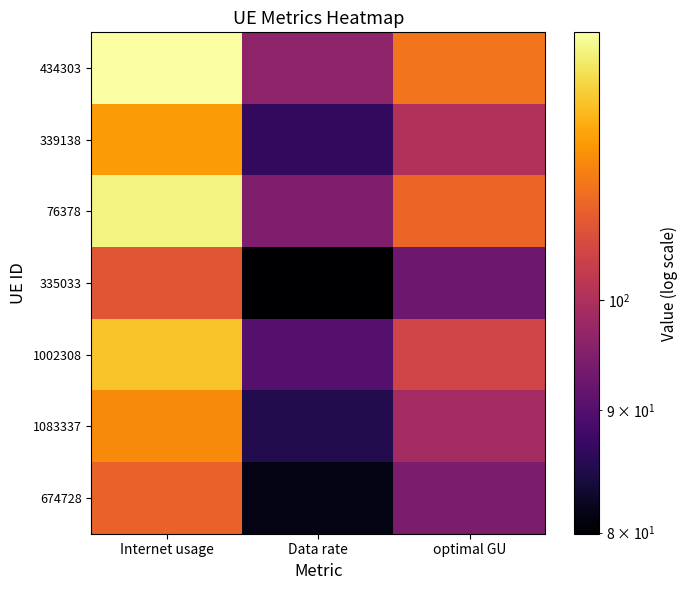

What is the spread (max minus min) of values at optimal GU?

18.9